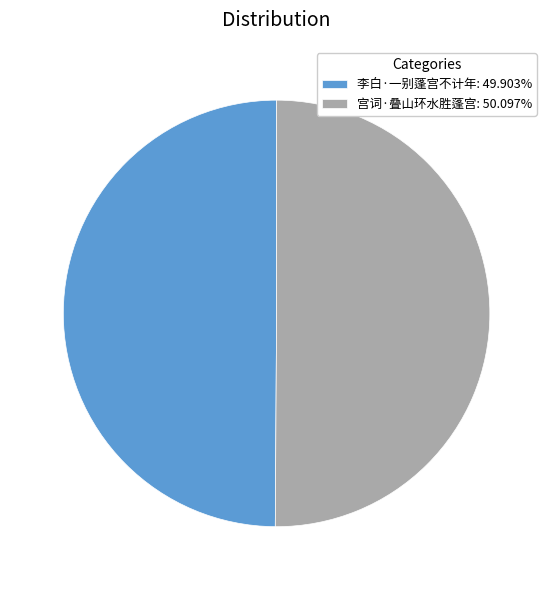

Do 李白·一别蓬宫不计年: 49.903% and 宫词·叠山环水胜蓬宫: 50.097% together represent more than half of the pie?

Yes